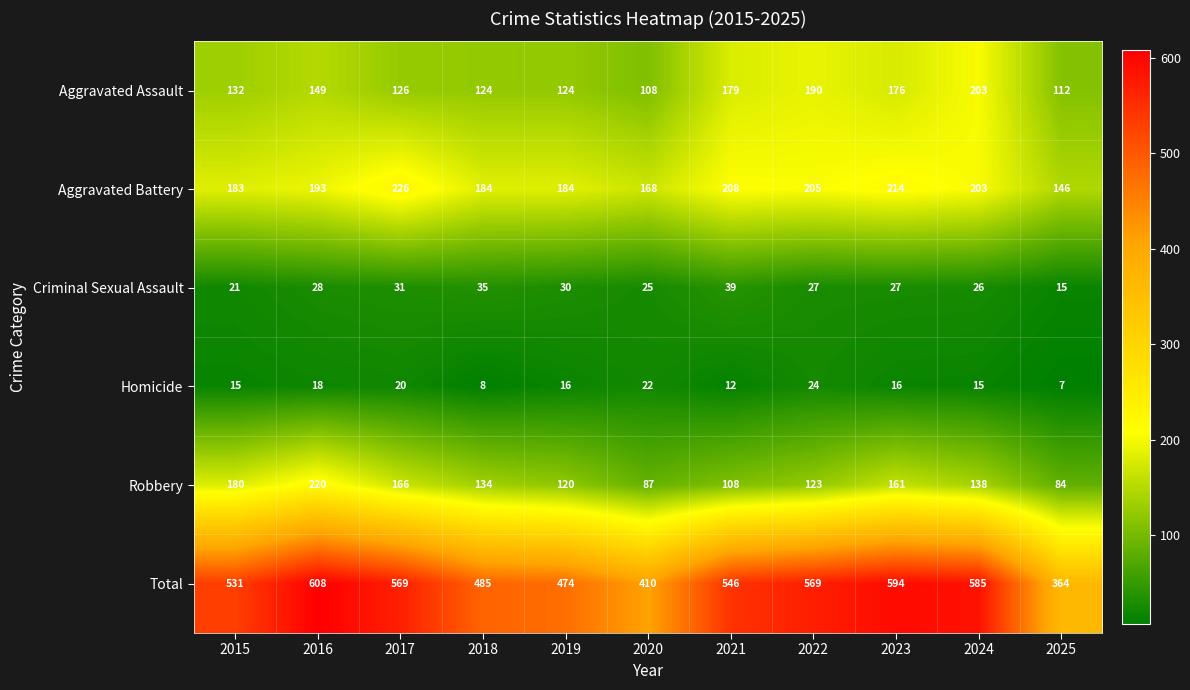

Is it true that Robbery equals 220 at 2022?

False